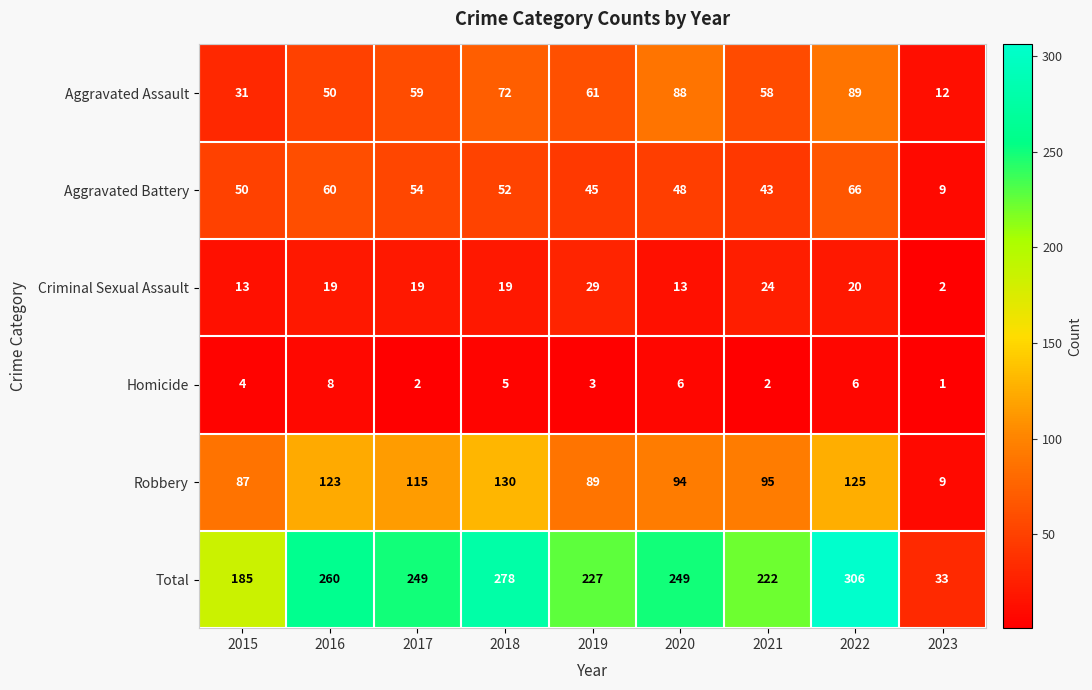

Which label corresponds to the smallest value in the chart?

2023